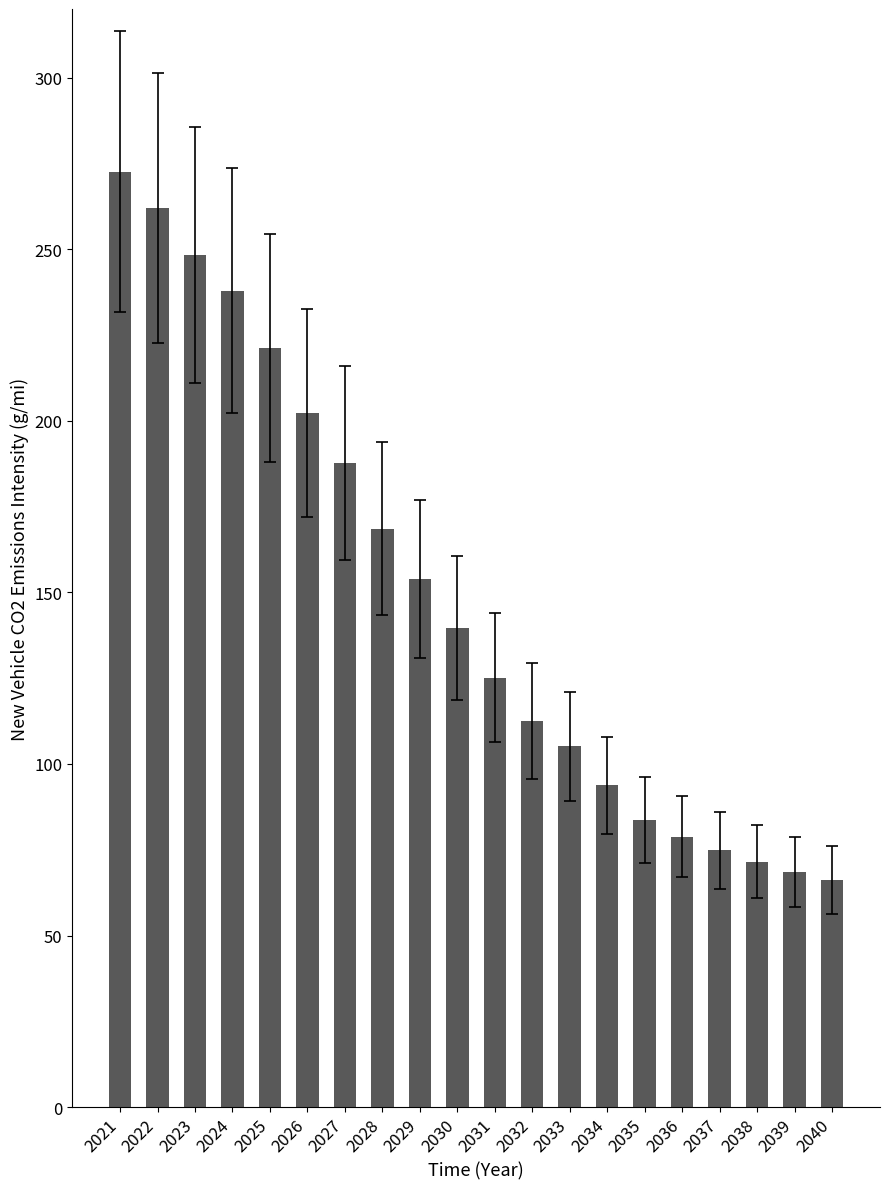

What is the greatest value displayed?

272.6